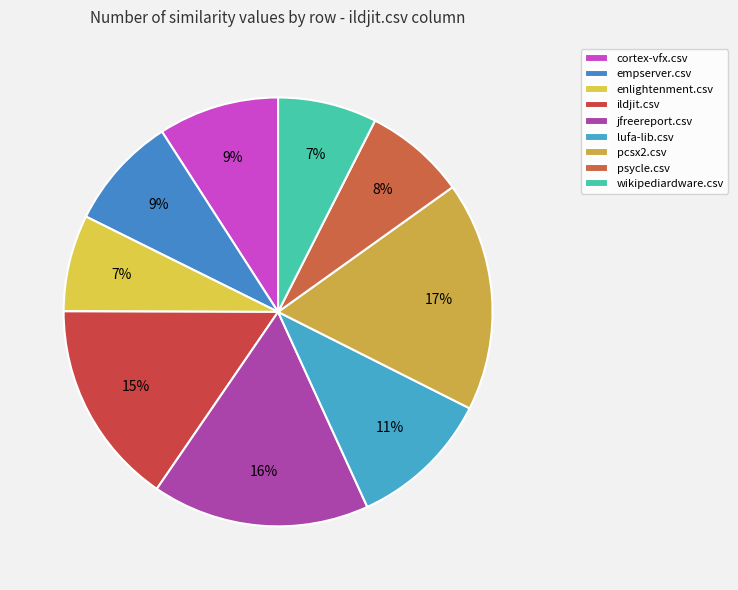

The pcsx2.csv slice represents 17% of the pie. True or false?

True